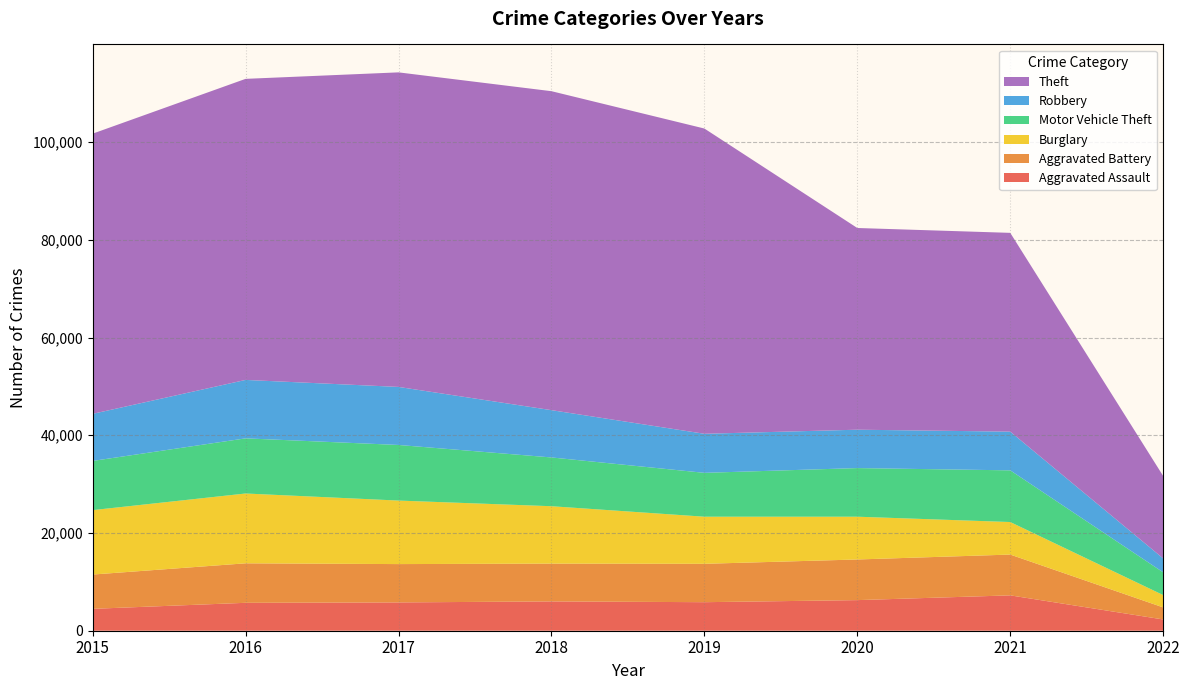

Reading right to left, what are all the values shown in this chart?

Aggravated Assault: 2022=2304	2021=7238	2020=6264	2019=5840	2018=6001	2017=5793	2016=5712	2015=4480
Aggravated Battery: 2022=2468	2021=8349	2020=8318	2019=7857	2018=7735	2017=7845	2016=8085	2015=7018
Burglary: 2022=2525	2021=6657	2020=8753	2019=9639	2018=11746	2017=13001	2016=14289	2015=13184
Motor Vehicle Theft: 2022=4651	2021=10580	2020=9953	2019=8978	2018=9983	2017=11380	2016=11286	2015=10068
Robbery: 2022=2846	2021=7922	2020=7856	2019=7994	2018=9679	2017=11880	2016=11960	2015=9638
Theft: 2022=16872	2021=40684	2020=41281	2019=62475	2018=65281	2017=64380	2016=61617	2015=57347